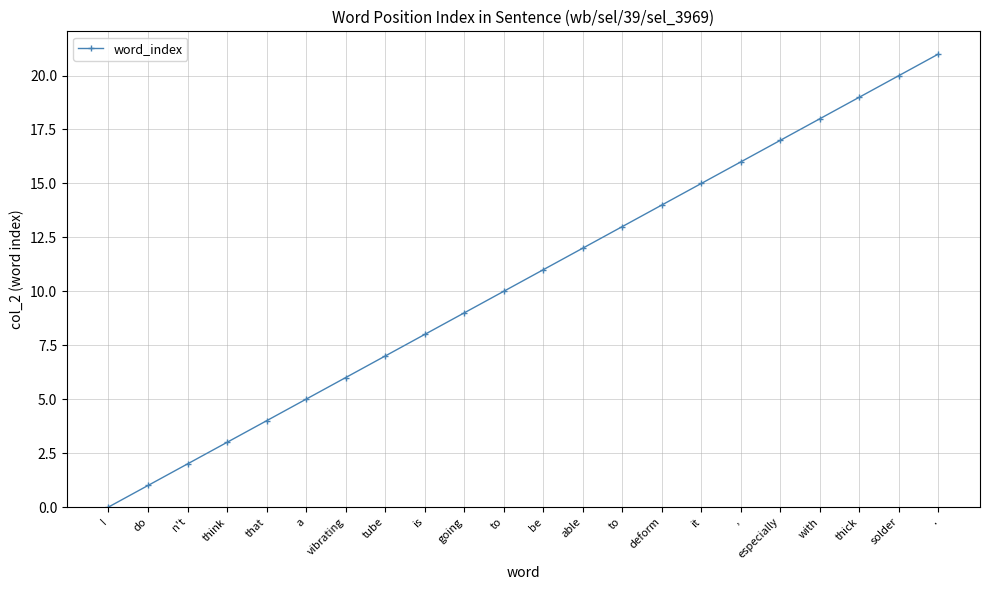

What is the difference between the maximum and minimum values?

21